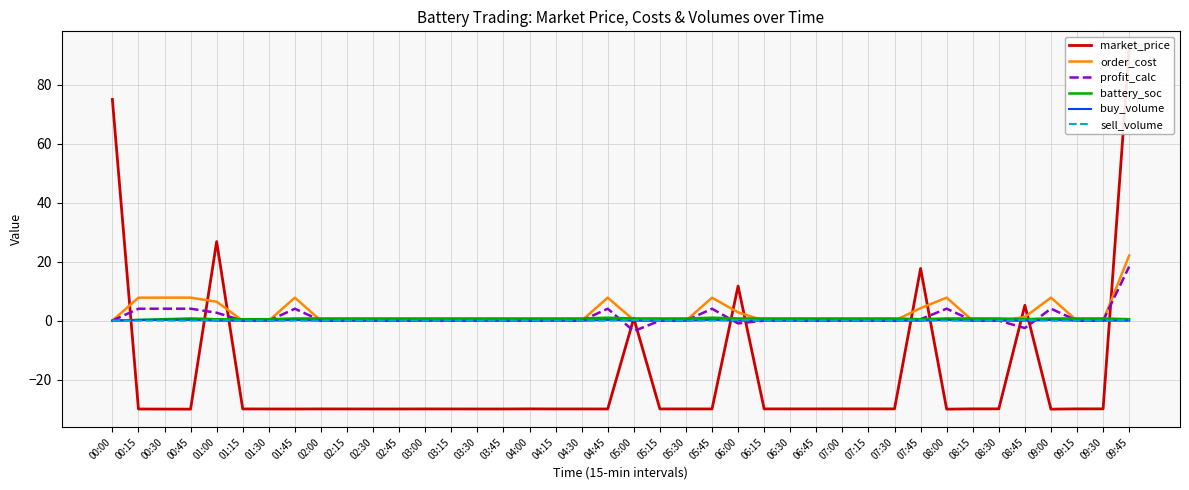

What are all the series names shown in the legend?

market_price, order_cost, profit_calc, battery_soc, buy_volume, sell_volume